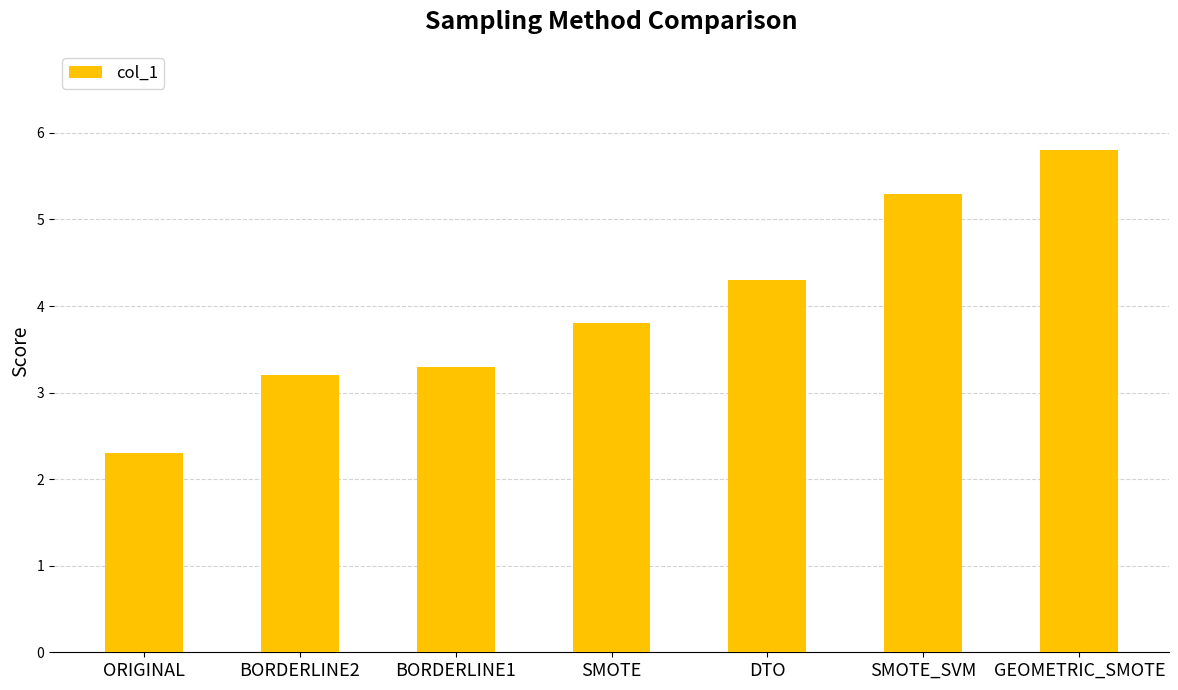

Reading left to right, what are all the values shown in this chart?

2.3	3.2	3.3	3.8	4.3	5.3	5.8